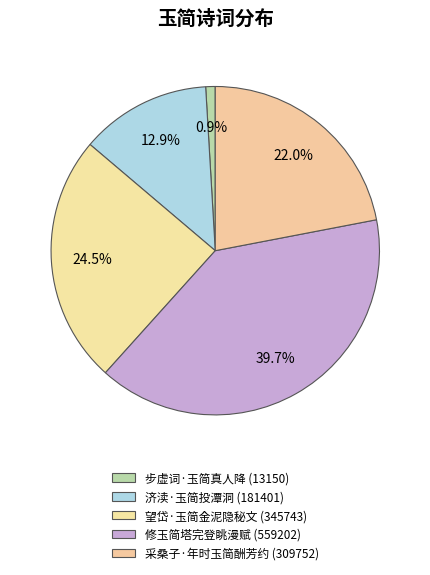

Is it true that 修玉简塔完登眺漫赋 is 40% of the pie?

True